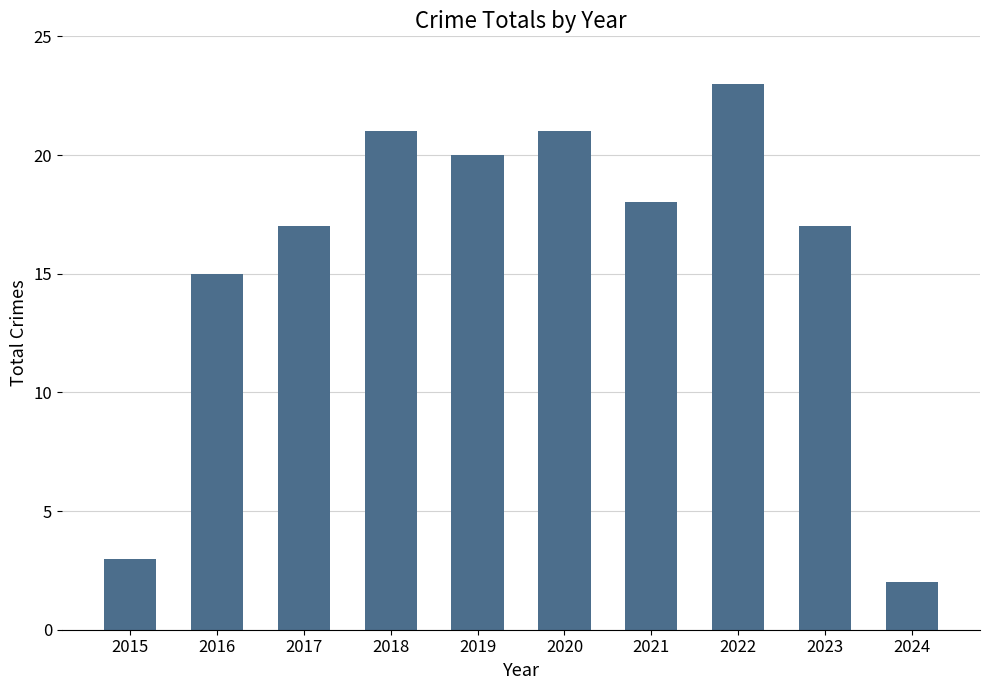

How many categories are shown in the chart?

10